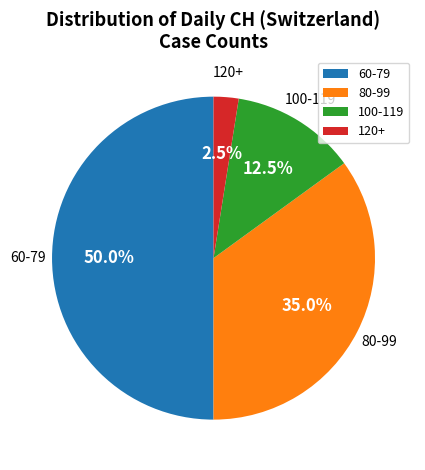

How many slices are in this pie chart?

4